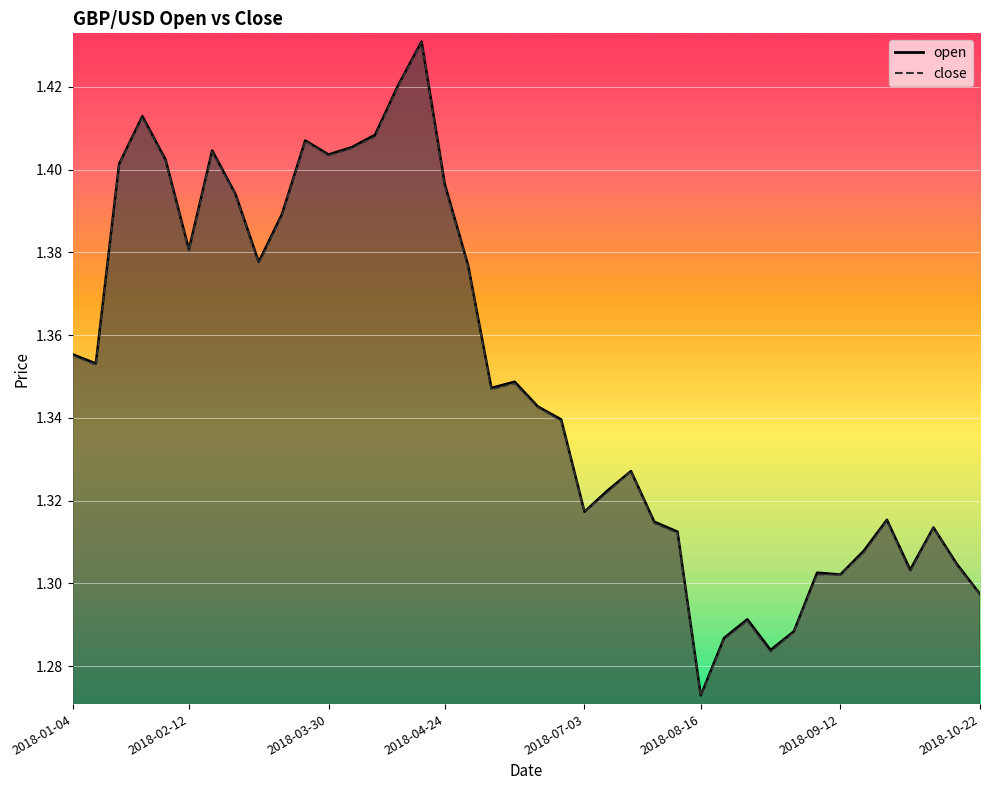

True or false: close and open intersect in this chart.

False